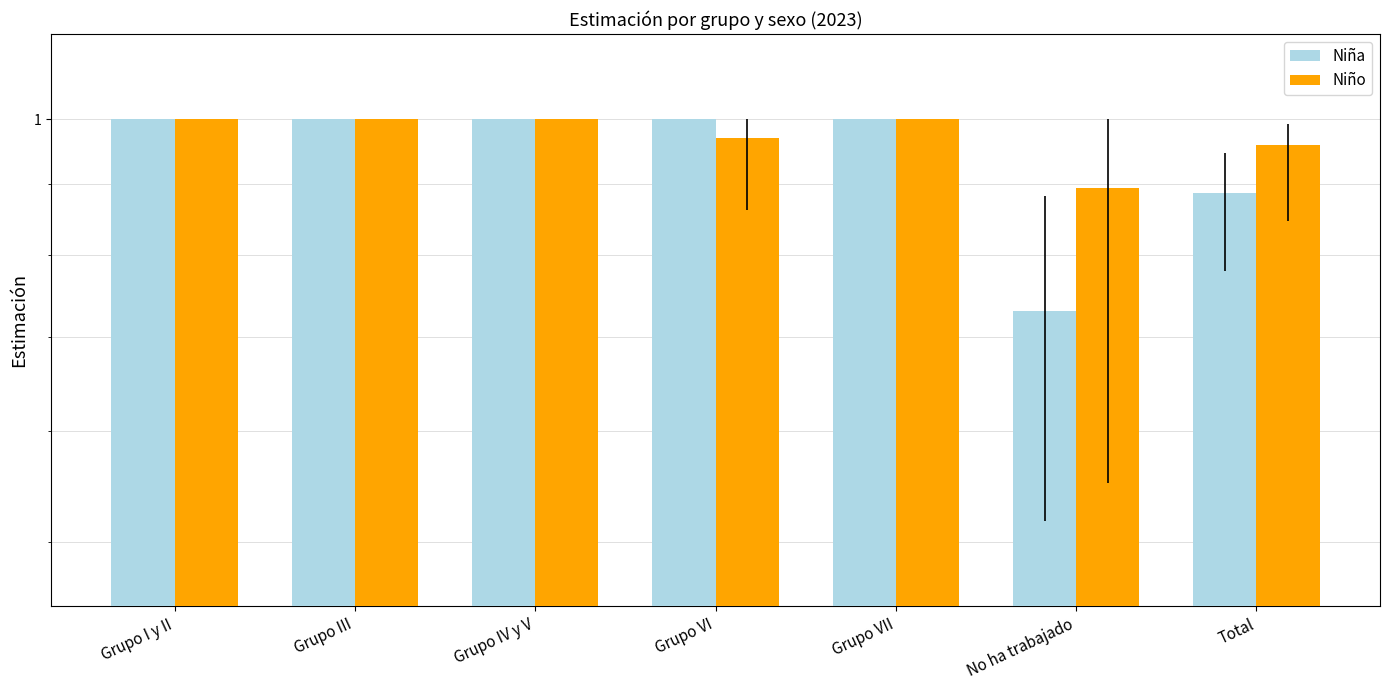

At Total, list the series in order from smallest to largest.

Niña, Niño